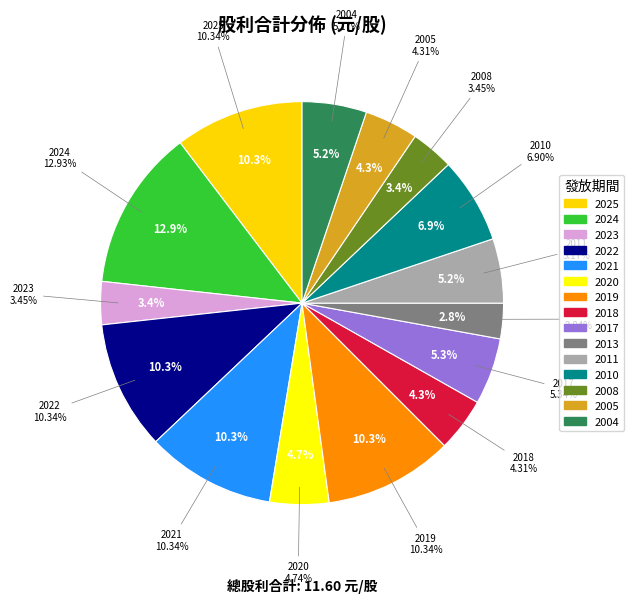

Do 2013 and 2022 together represent more than half of the pie?

No